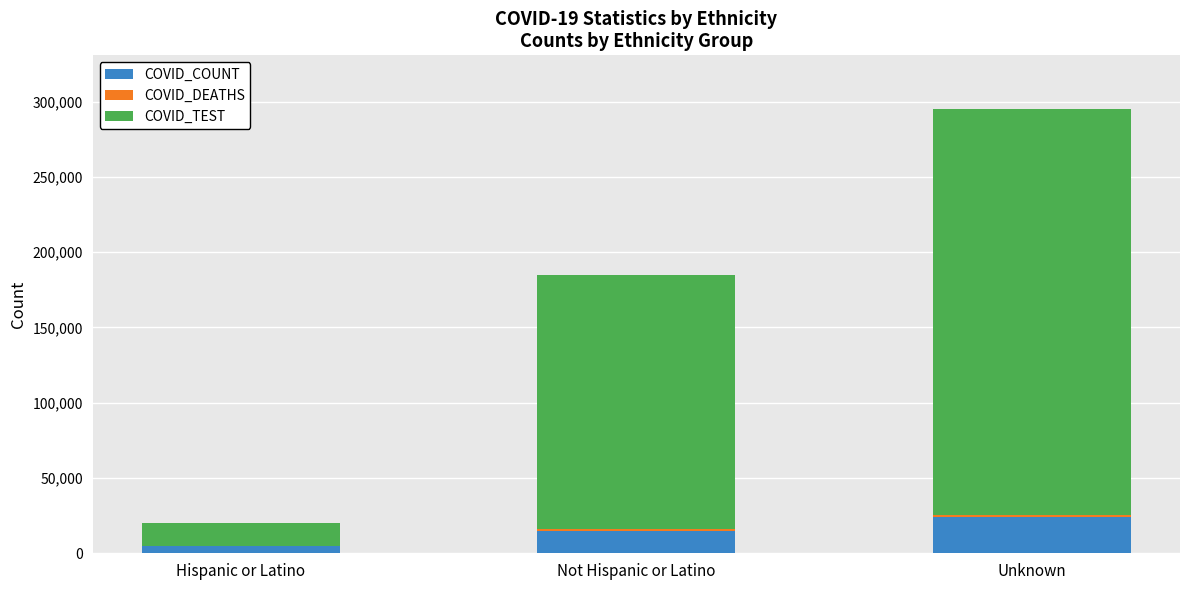

The value of COVID_COUNT at Unknown is 24354. True or false?

True